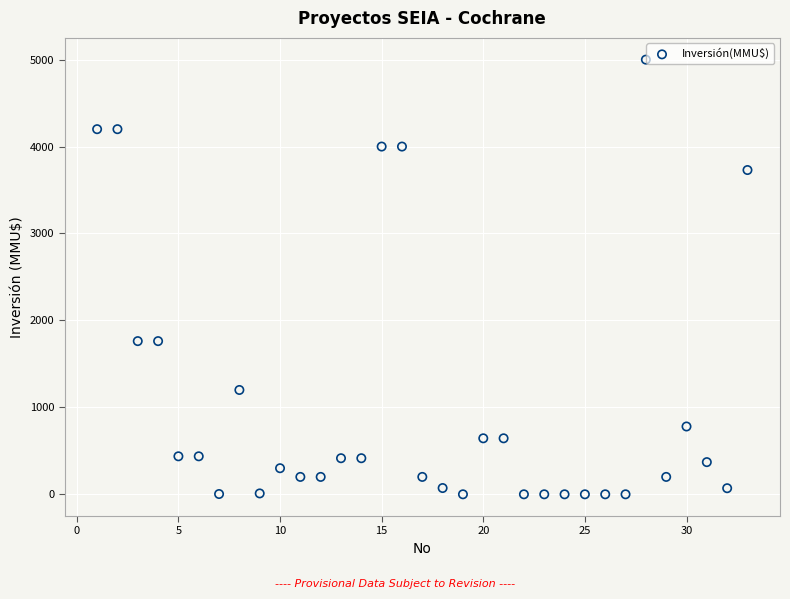

What is the range of Y values (max minus min)?

5000.0